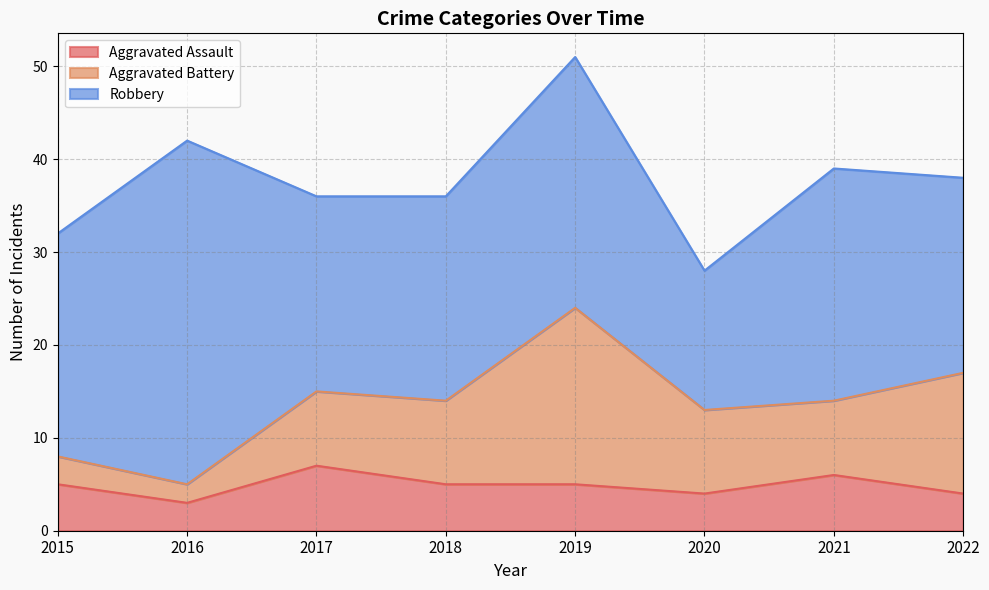

How many data points in Aggravated Assault are above 5?

2